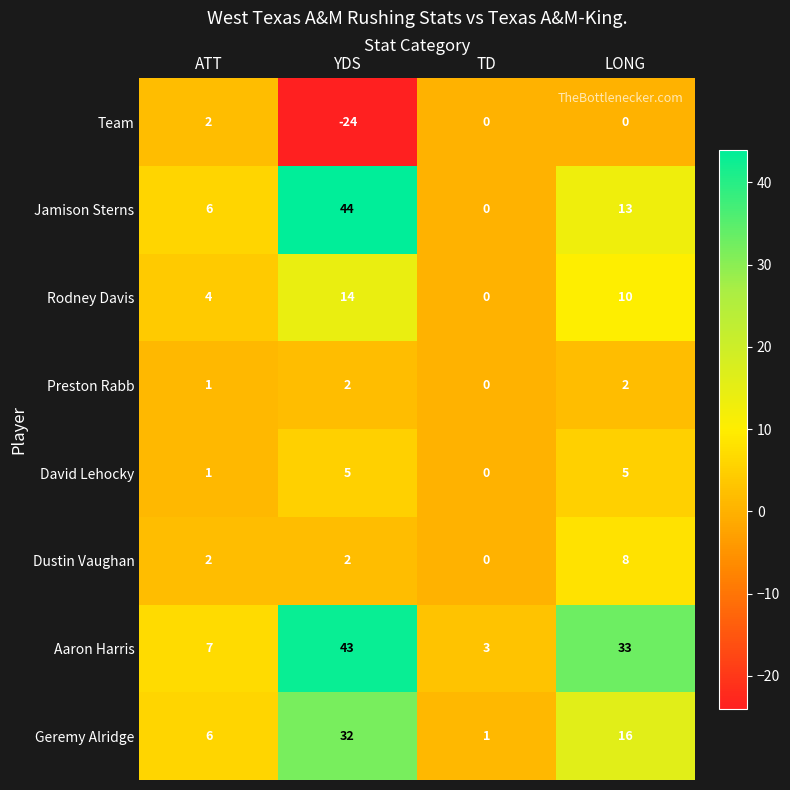

What is the total value across all series at ATT?

29